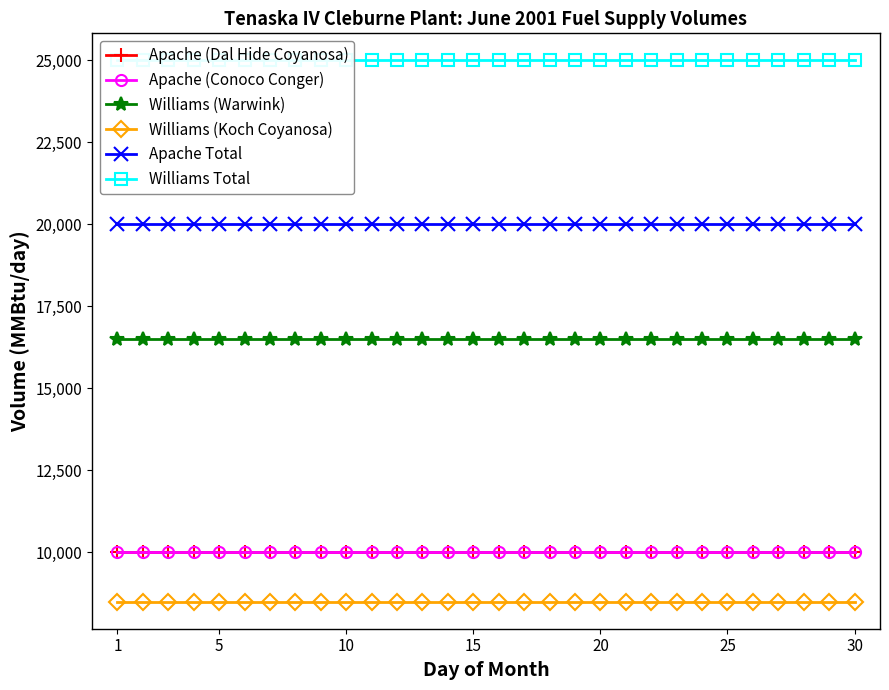

What is the greatest value displayed?

25000